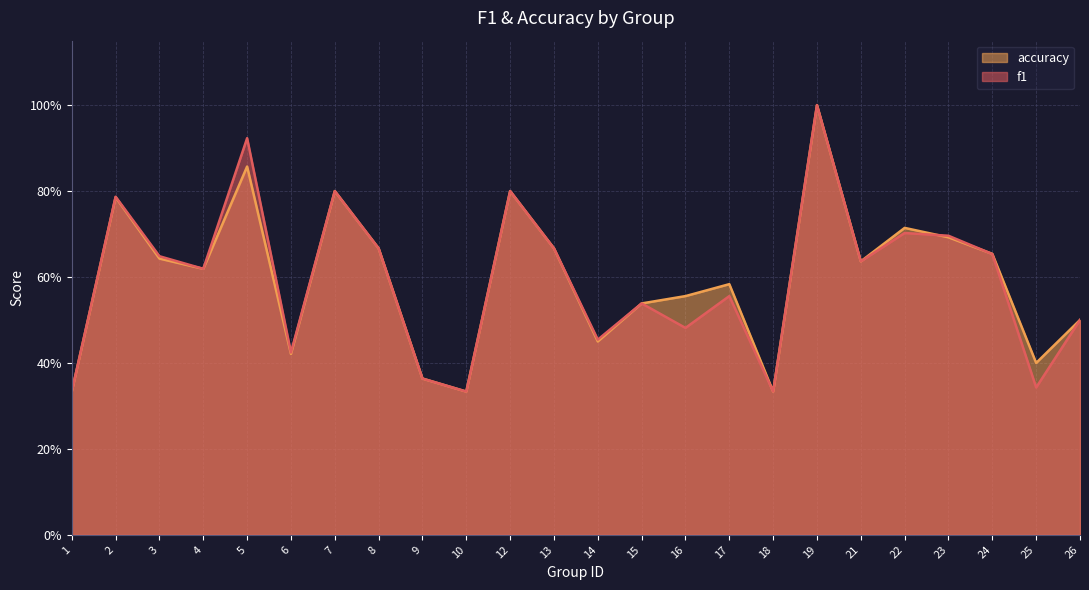

At which category does accuracy reach its first local peak?

2